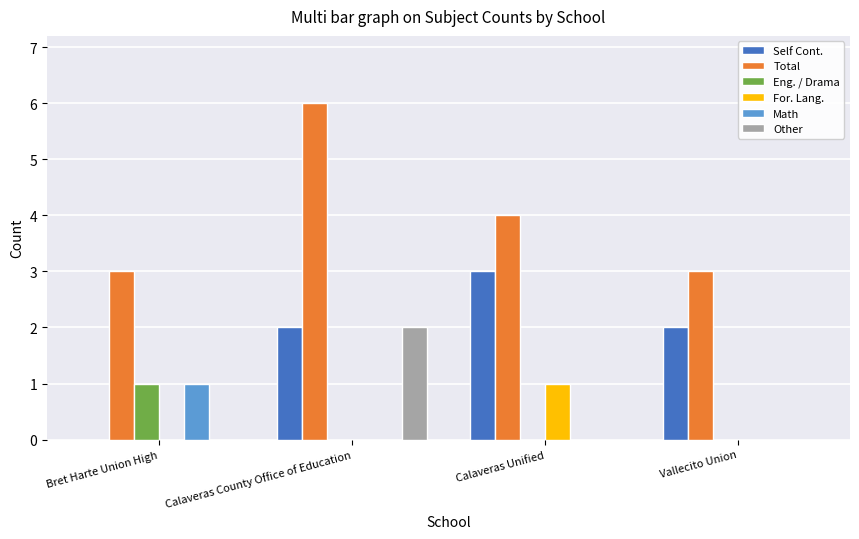

Which series changed the most between Bret Harte Union High and Calaveras County Office of Education?

Total